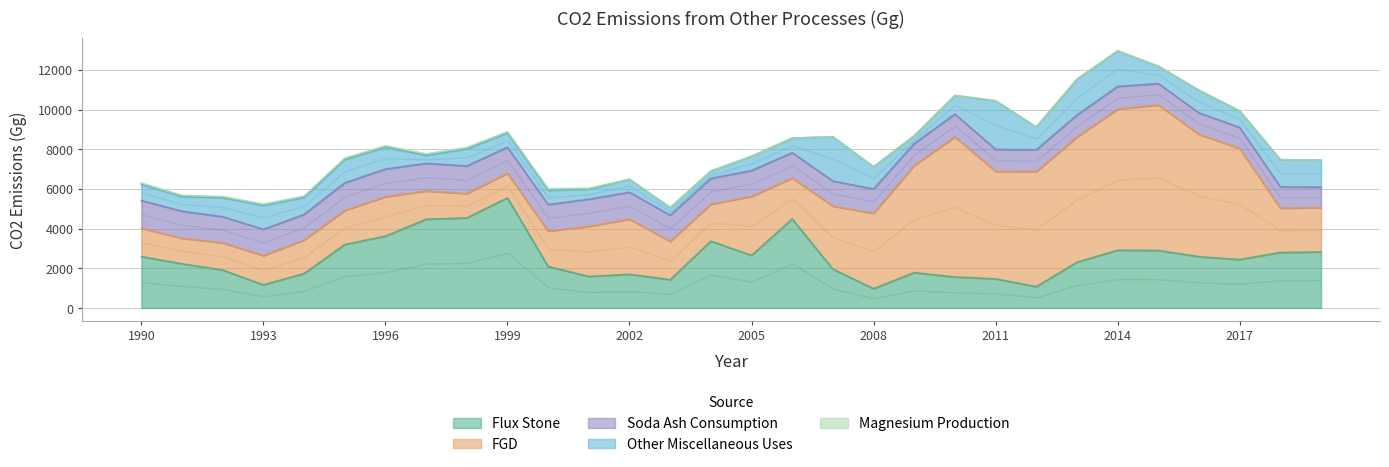

Reading left to right, list all the values displayed in this chart.

Flux Stone: 1990=2592	1991=2227	1992=1913	1993=1168	1994=1734	1995=3196	1996=3620	1997=4473	1998=4539	1999=5551	2000=2090	2001=1589	2002=1697	2003=1426	2004=3371	2005=2649	2006=4490	2007=1958	2008=974	2009=1784	2010=1560	2011=1467	2012=1077	2013=2307	2014=2911	2015=2901	2016=2585	2017=2441	2018=2800	2019=2821
FGD: 1990=1432	1991=1287	1992=1368	1993=1472	1994=1689	1995=1718	1996=1988	1997=1425	1998=1232	1999=1239	2000=1785	2001=2523	2002=2783	2003=1933	2004=1860	2005=2973	2006=2059	2007=3177	2008=3799	2009=5403	2010=7064	2011=5420	2012=5797	2013=6309	2014=7111	2015=7335	2016=6164	2017=5598	2018=2233	2019=2233
Magnesium Production: 1990=64	1991=64	1992=64	1993=64	1994=70	1995=73	1996=73	1997=73	1998=73	1999=73	2000=73	2001=53	2002=0	2003=0	2004=0	2005=0	2006=0	2007=0	2008=0	2009=0	2010=0	2011=0	2012=0	2013=0	2014=0	2015=0	2016=0	2017=0	2018=0	2019=0
Soda Ash Consumption: 1990=1390	1991=1362	1992=1318	1993=1324	1994=1290	1995=1396	1996=1392	1997=1392	1998=1384	1999=1310	2000=1337	2001=1373	2002=1352	2003=1315	2004=1302	2005=1305	2006=1276	2007=1262	2008=1227	2009=1098	2010=1148	2011=1105	2012=1097	2013=1109	2014=1143	2015=1075	2016=1082	2017=1058	2018=1069	2019=1036
Other Miscellaneous Uses: 1990=819	1991=735	1992=956	1993=1205	1994=854	1995=1167	1996=1101	1997=402	1998=857	1999=713	2000=721	2001=495	2002=657	2003=379	2004=367	2005=718	2006=735	2007=2230	2008=1113	2009=396	2010=937	2011=2449	2012=1148	2013=1798	2014=1790	2015=871	2016=1140	2017=835	2018=1367	2019=1367